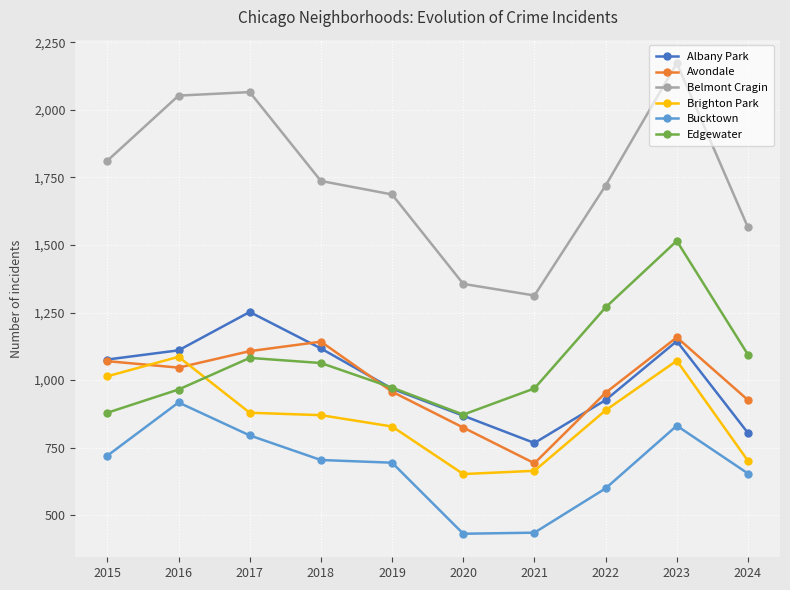

How many interior local peaks does the Edgewater series have?

2